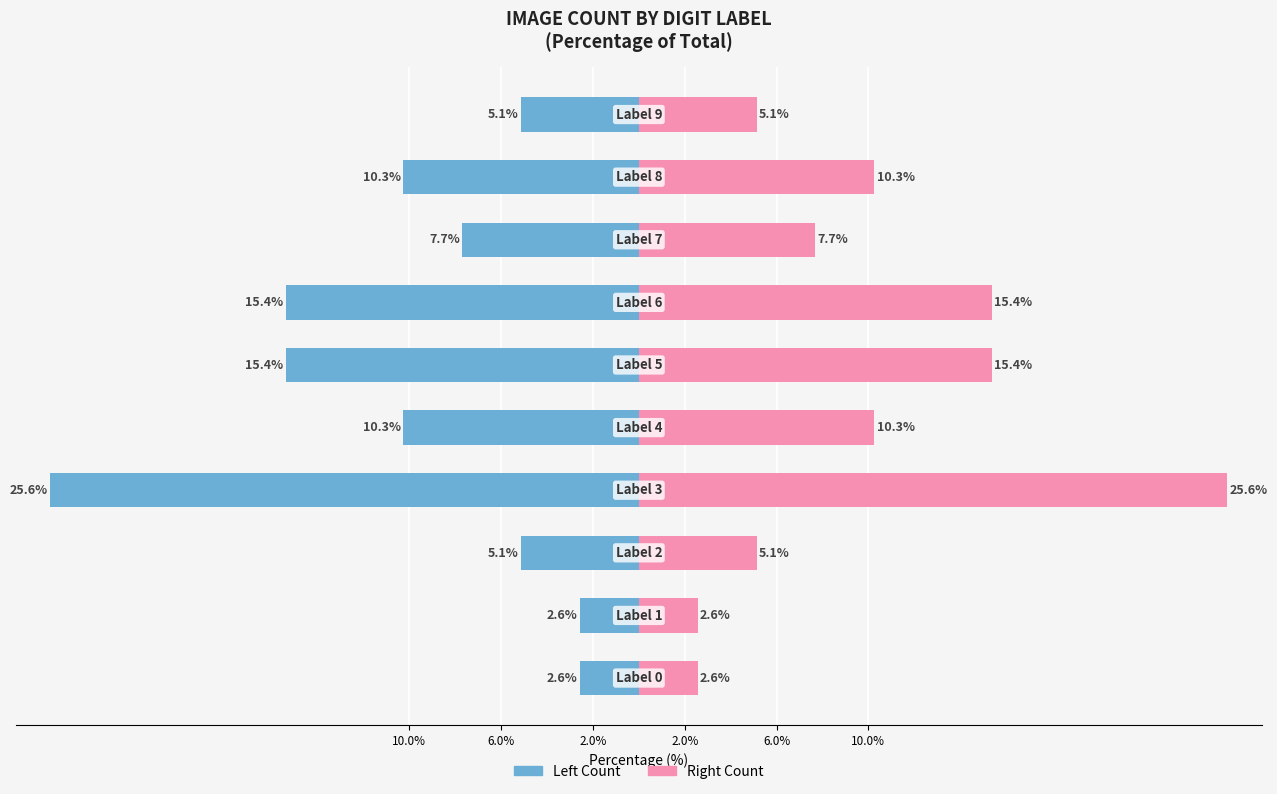

Rank the series at 2.0% from highest to lowest value.

Right (Count), Left (Count)